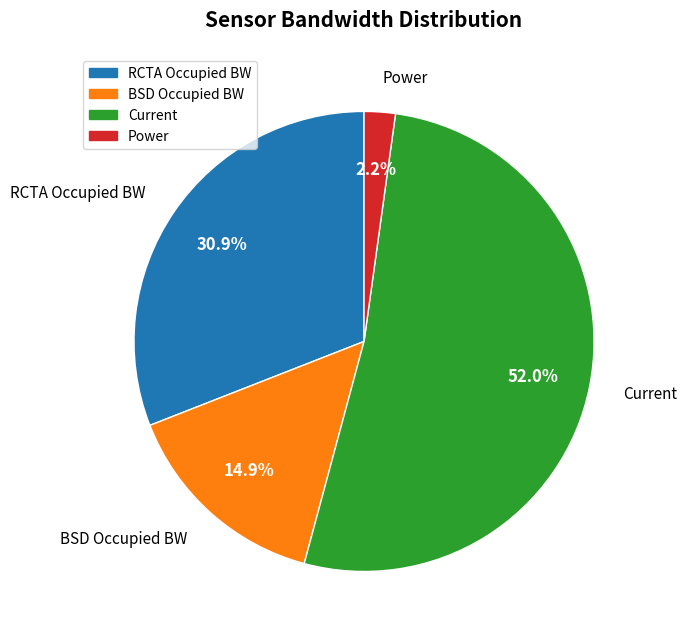

Is there a majority slice in this chart?

Yes